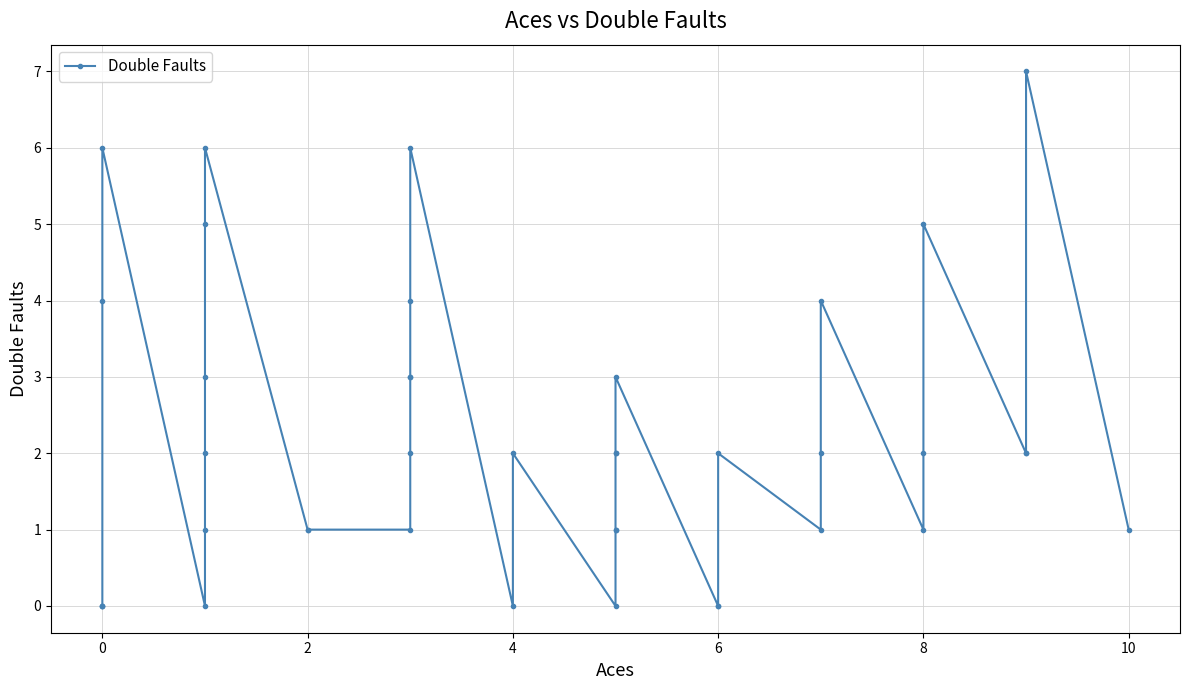

How many lines are shown in the chart?

1